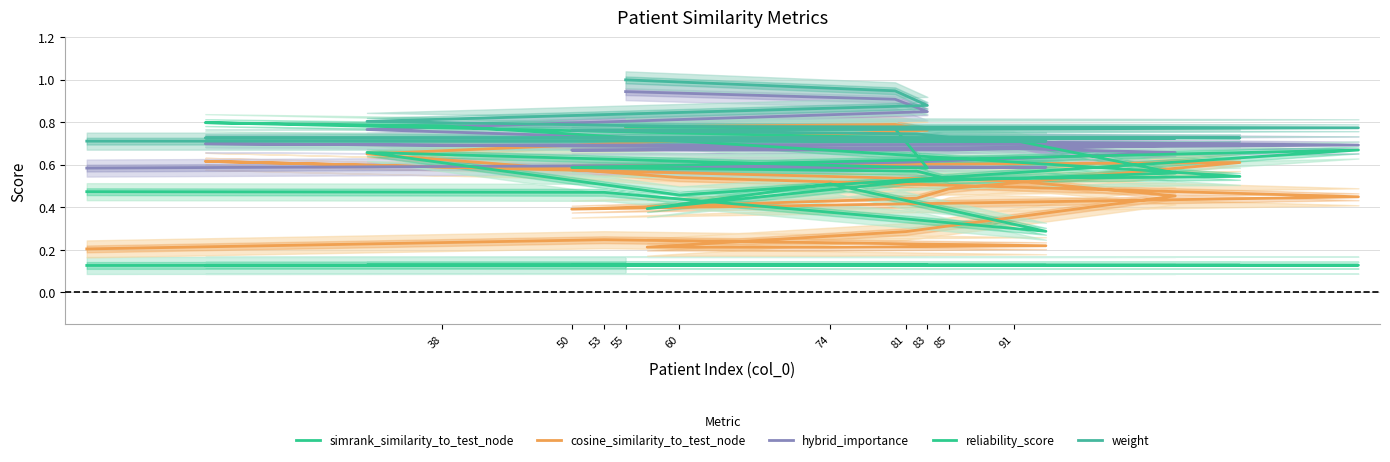

What is the average value of the hybrid_importance series?

0.7